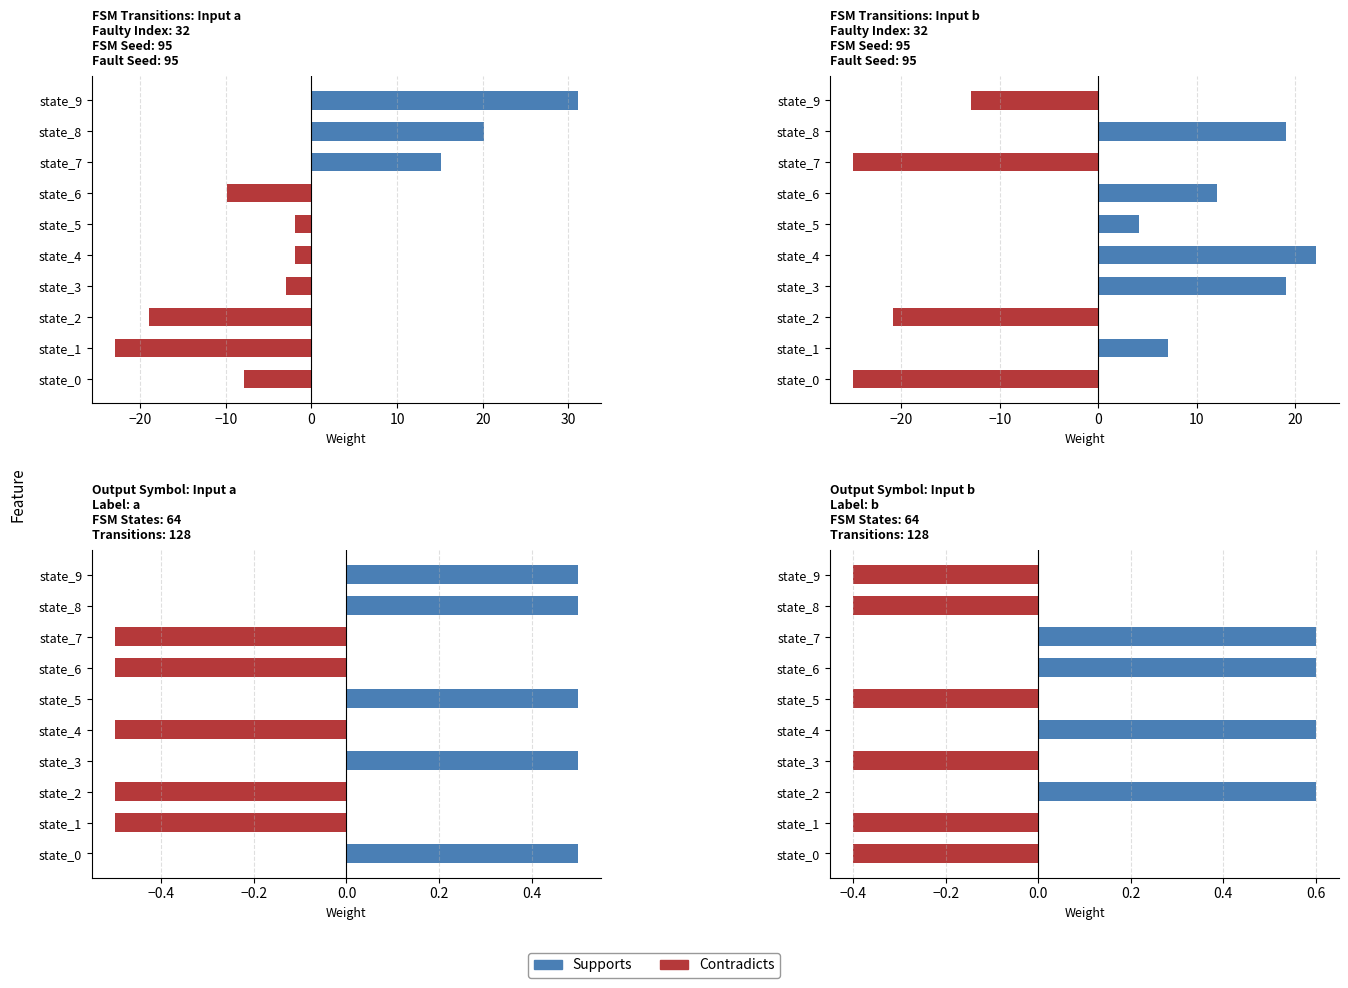

Reading left to right, transcribe all the data shown in this chart.

destination_state_a: state_0=-7.9	state_1=-22.9	state_2=-18.9	state_3=-2.9	state_4=-1.9	state_5=-1.9	state_6=-9.9	state_7=15.1	state_8=20.1	state_9=31.1
destination_state_b: state_0=-24.9	state_1=7.1	state_2=-20.9	state_3=19.1	state_4=22.1	state_5=4.1	state_6=12.1	state_7=-24.9	state_8=19.1	state_9=-12.9
output_a: state_0=0.5	state_1=-0.5	state_2=-0.5	state_3=0.5	state_4=-0.5	state_5=0.5	state_6=-0.5	state_7=-0.5	state_8=0.5	state_9=0.5
output_b: state_0=-0.4	state_1=-0.4	state_2=0.6	state_3=-0.4	state_4=0.6	state_5=-0.4	state_6=0.6	state_7=0.6	state_8=-0.4	state_9=-0.4